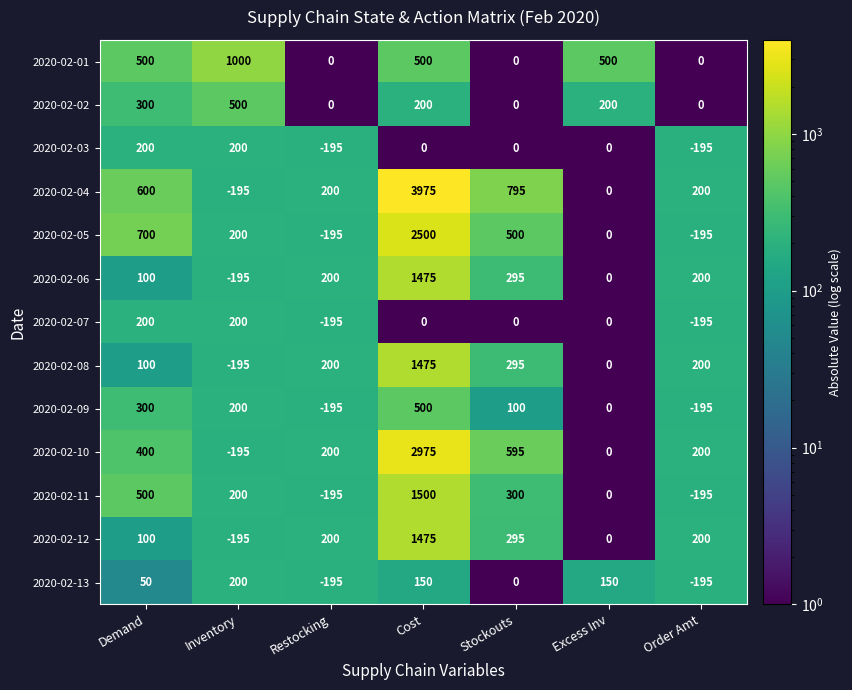

Is it true that 2020-02-11 equals 500 at Demand?

True